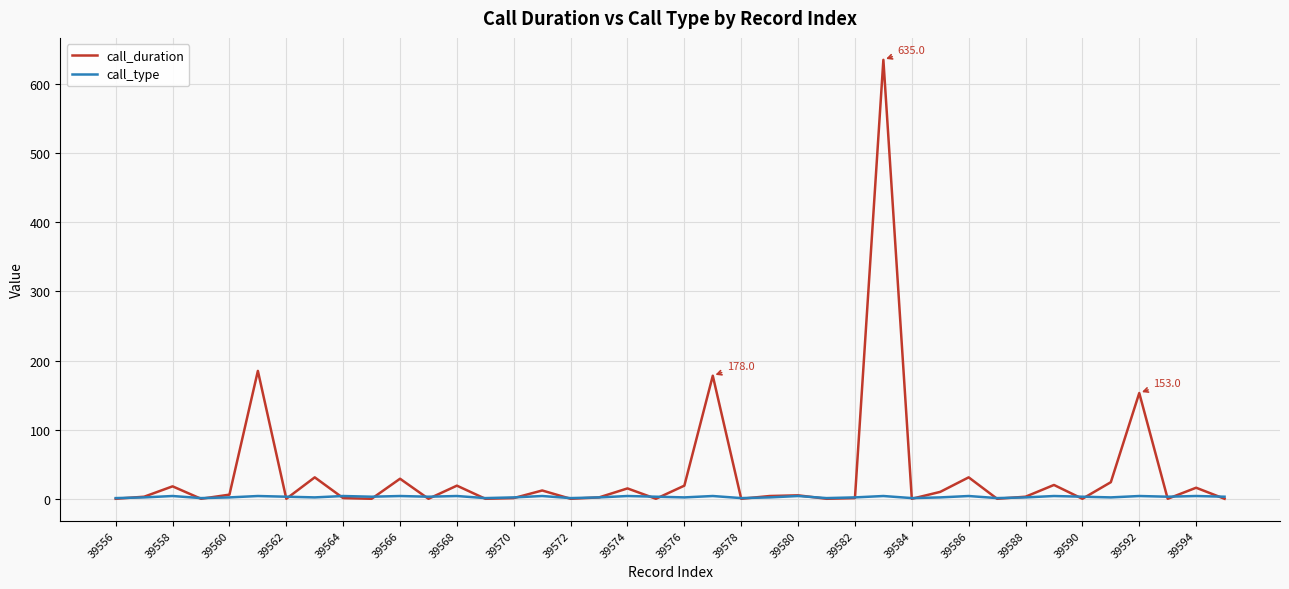

Which series has the widest spread of values?

call_duration